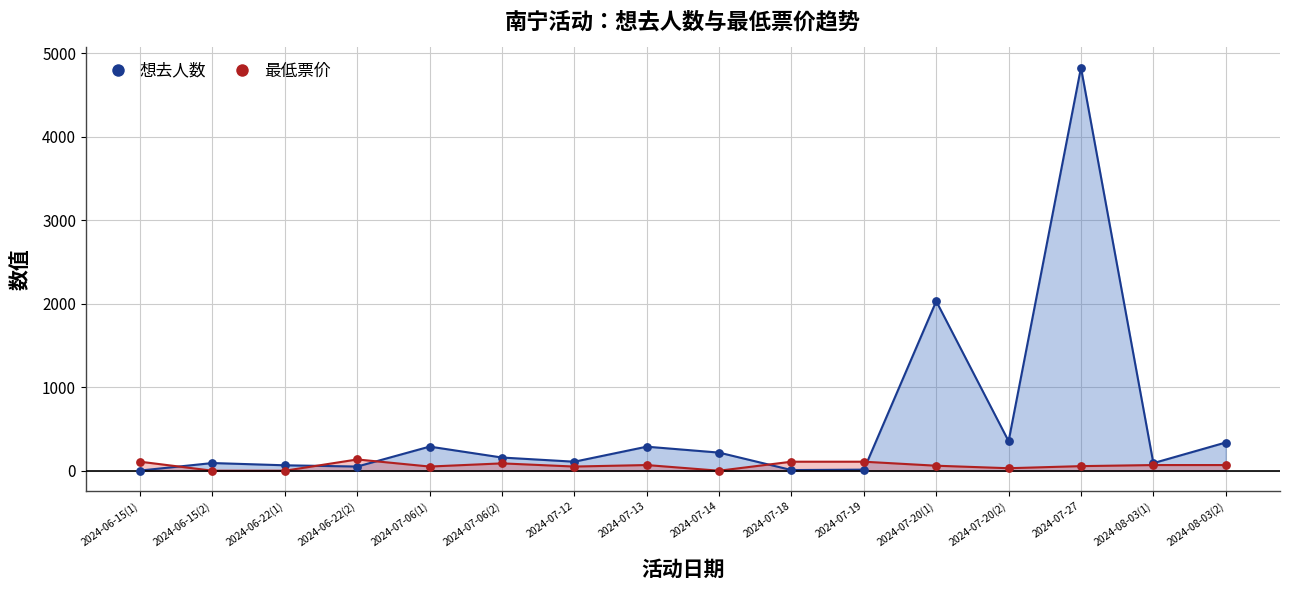

At which category is the sum across all series the highest?

2024-07-27